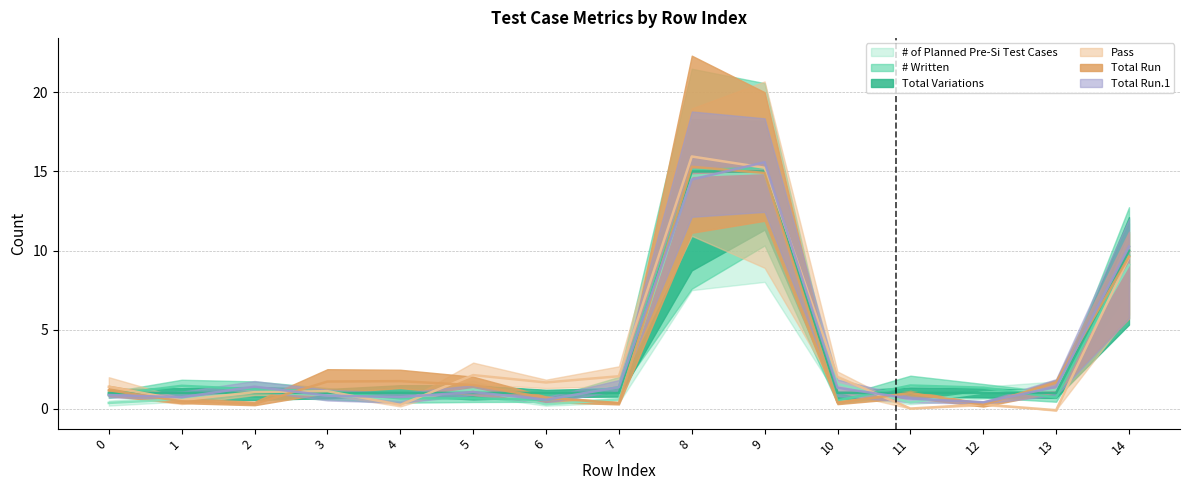

How many data points in Total Run.1 are above 1?

5